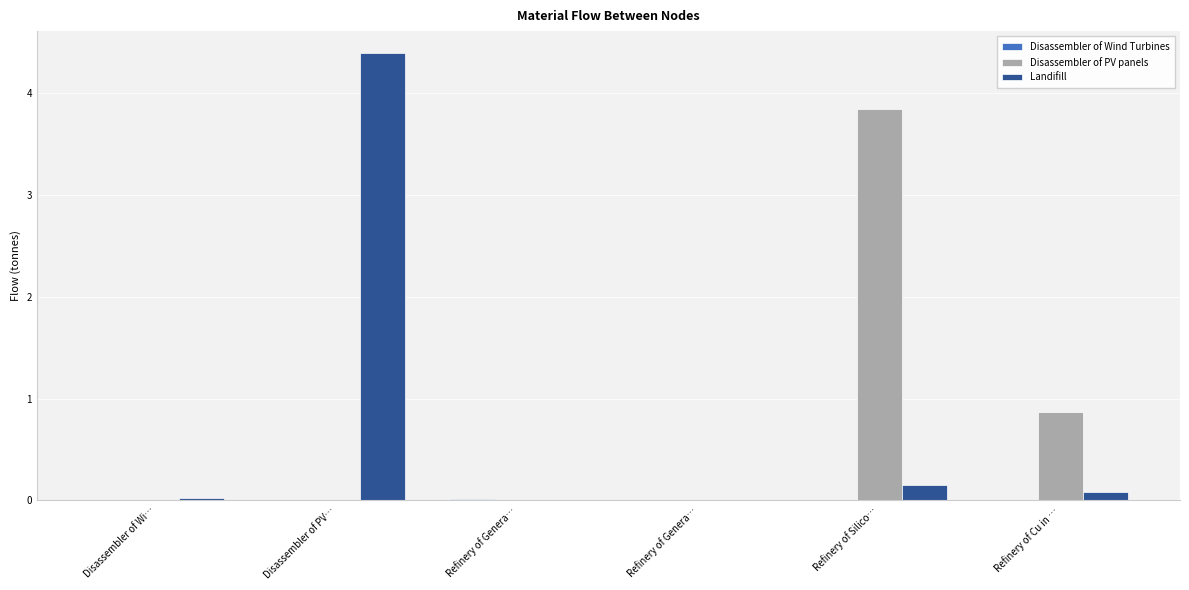

Is it true that Disassembler of PV panels equals 1.4 at Refinery of Genera…?

False